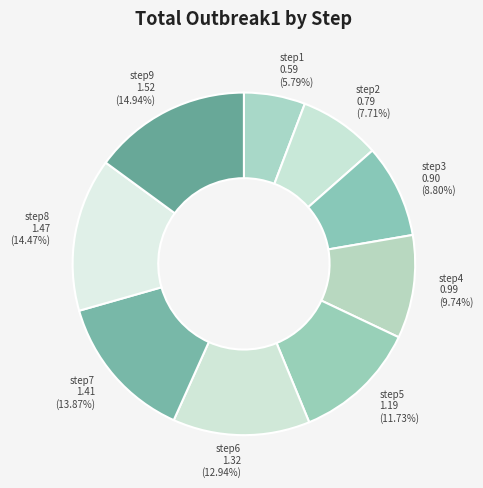

How many slices are in this pie chart?

9